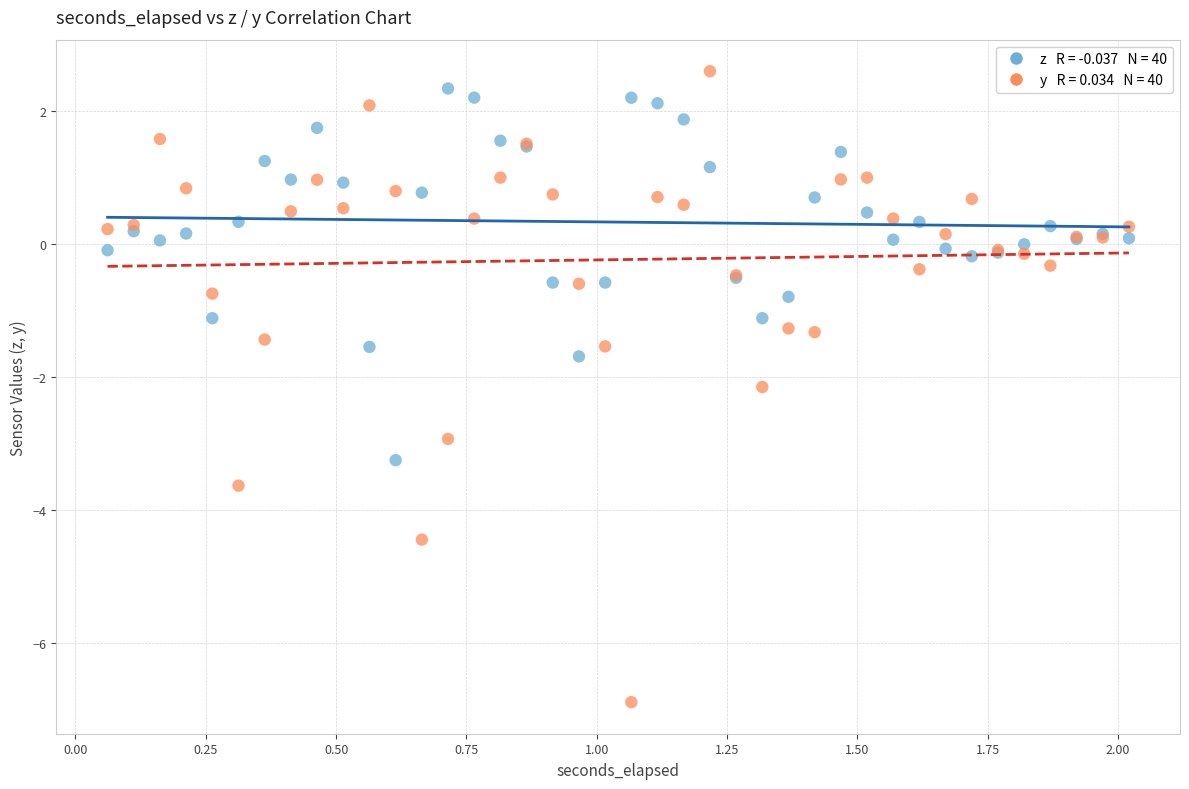

Across all series, what Y value is closest to -2?

-2.1